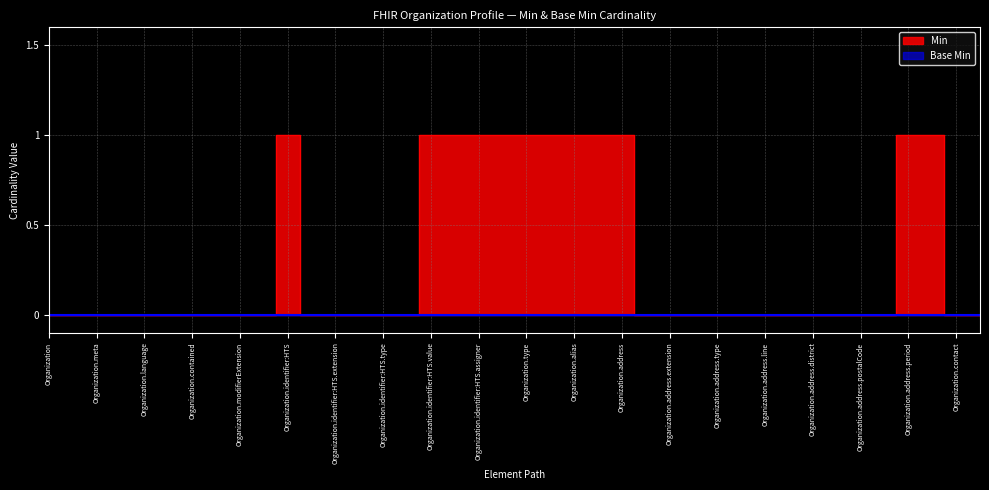

Reading left to right, extract all data points from this chart.

Organization=0	Organization.id=0	Organization.meta=0	Organization.implicitRules=0	Organization.language=0	Organization.text=0	Organization.contained=0	Organization.extension=0	Organization.modifierExtension=0	Organization.identifier=0	Organization.identifier:HTS=1	Organization.identifier:HTS.id=0	Organization.identifier:HTS.extension=0	Organization.identifier:HTS.use=0	Organization.identifier:HTS.type=0	Organization.identifier:HTS.system=0	Organization.identifier:HTS.value=1	Organization.identifier:HTS.period=1	Organization.identifier:HTS.assigner=1	Organization.active=1	Organization.type=1	Organization.name=1	Organization.alias=1	Organization.telecom=1	Organization.address=1	Organization.address.id=0	Organization.address.extension=0	Organization.address.use=0	Organization.address.type=0	Organization.address.text=0	Organization.address.line=0	Organization.address.city=0	Organization.address.district=0	Organization.address.state=0	Organization.address.postalCode=0	Organization.address.country=0	Organization.address.period=1	Organization.partOf=1	Organization.contact=0	Organization.contact.id=0